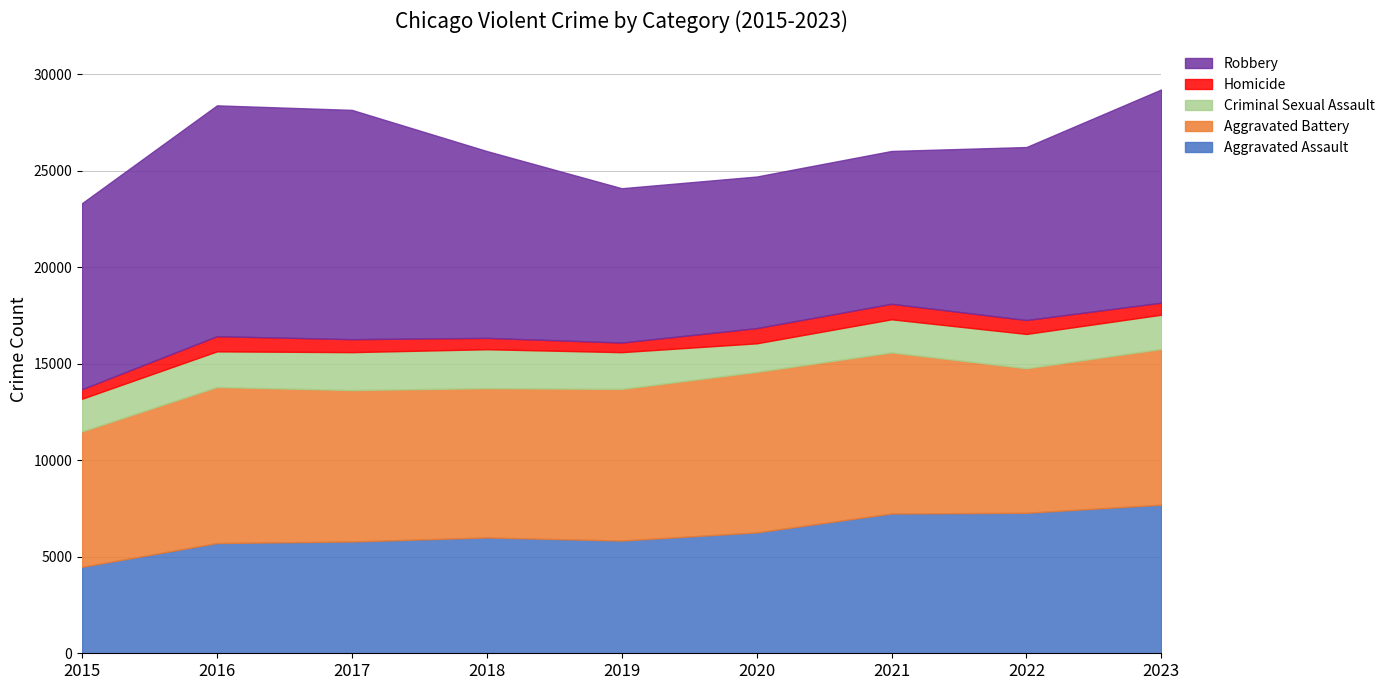

Read the Robbery value at 2016.

11960